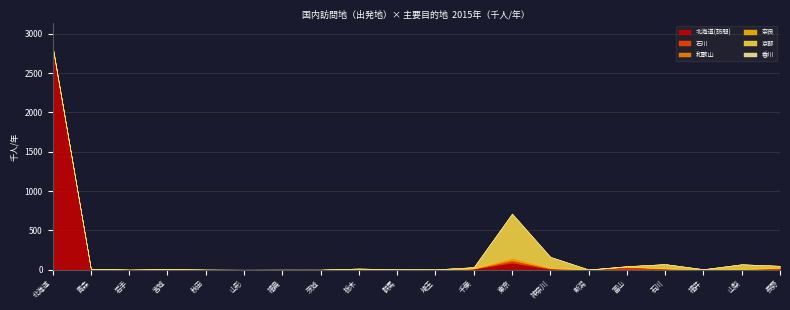

What is the total value across all series at 福島?

2.8